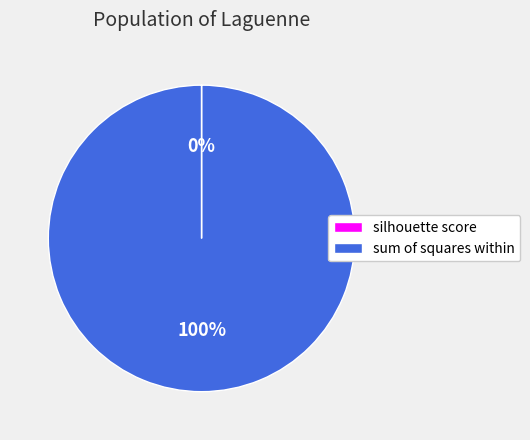

To the nearest percent, what is the average slice percentage?

50%